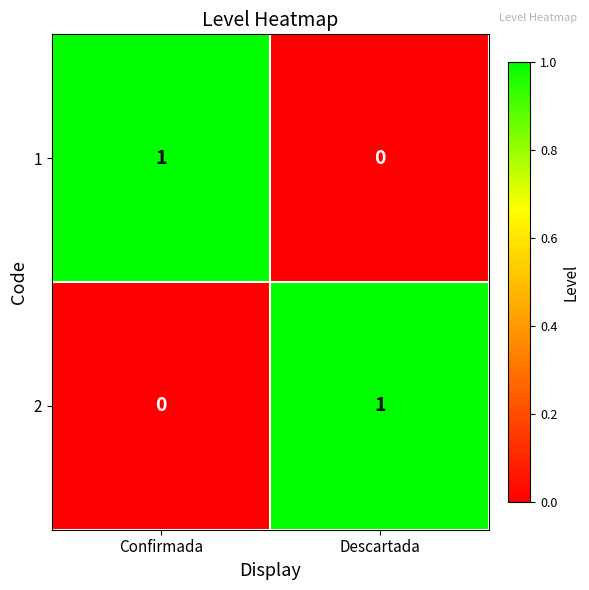

Is it true that 1 equals 0 at Descartada?

True